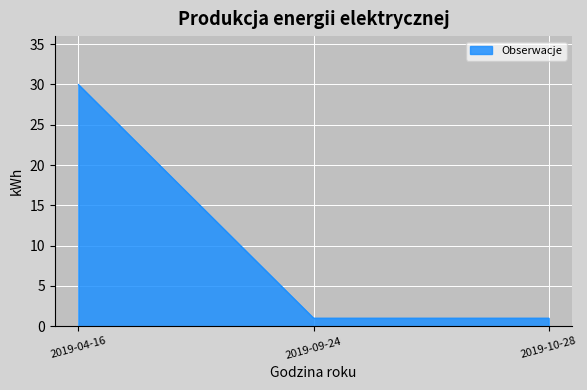

Does the chart display data point markers on the line(s)?

No